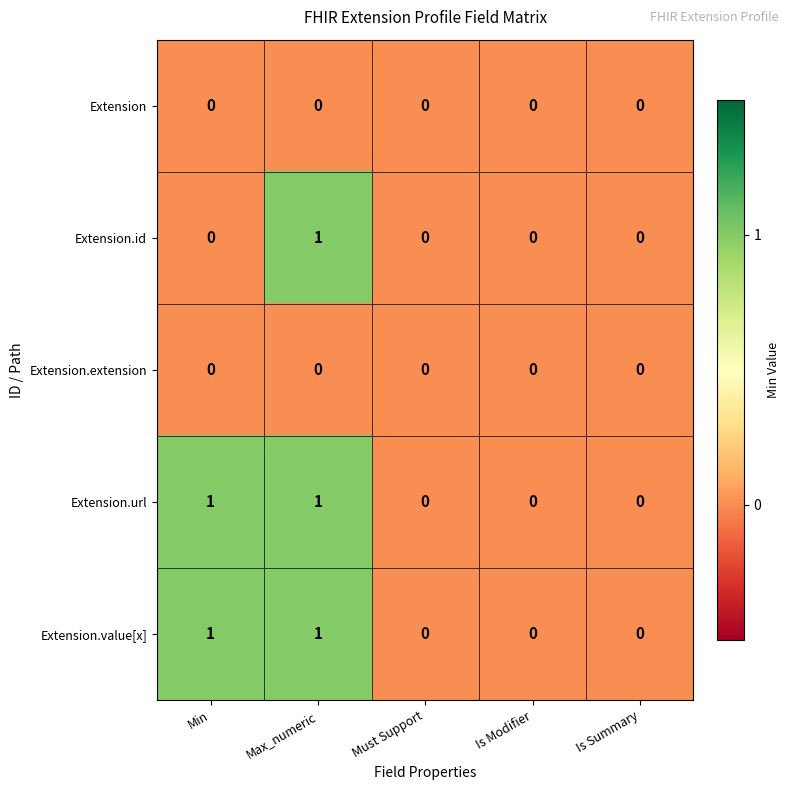

At which category is the sum across all series the highest?

Max_numeric